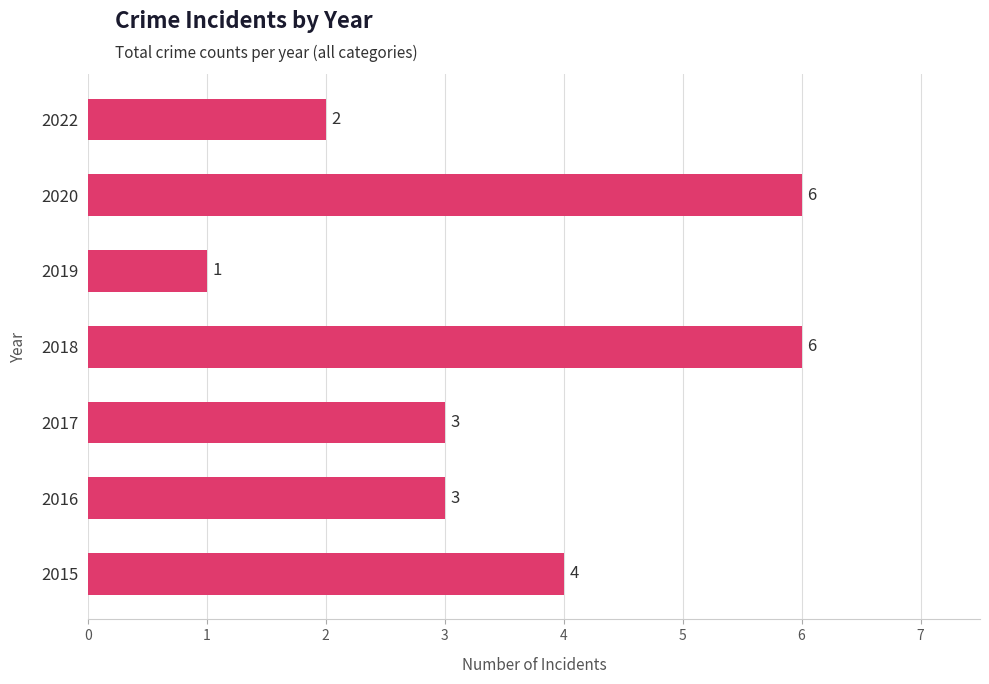

How many values are below 3?

2